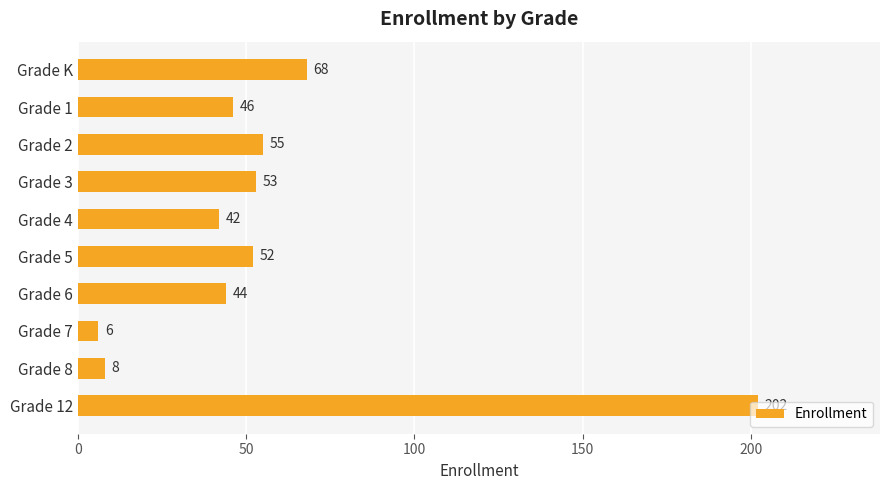

Approximately how many times larger is the value at Grade K compared to Grade 12?

0.3